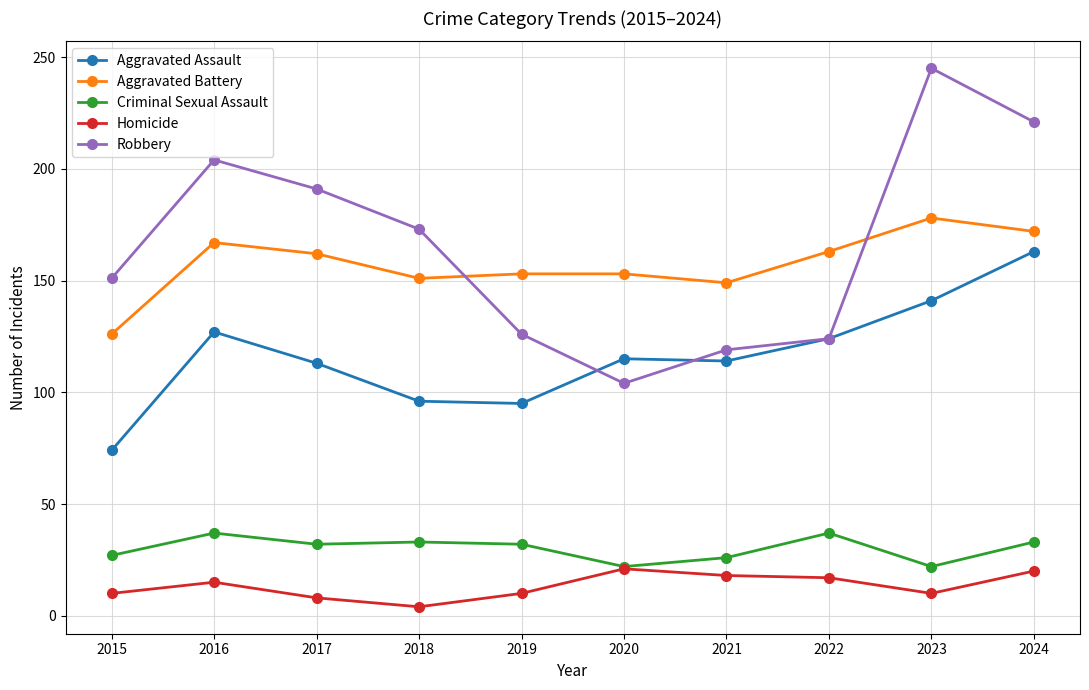

Which series has the largest total across all categories?

Robbery